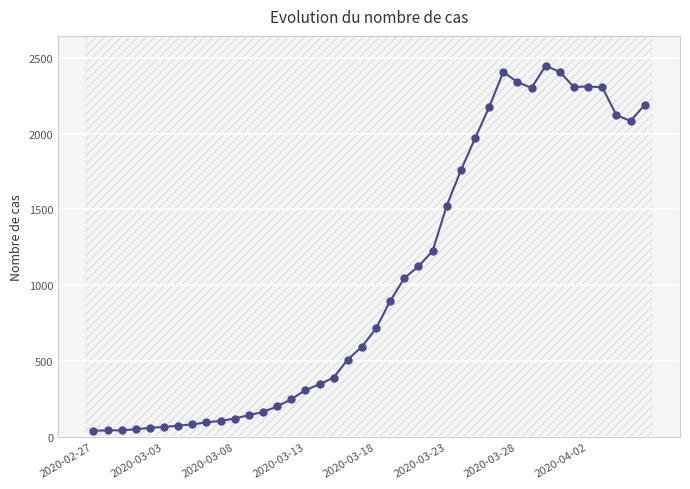

What is the value of the 23rd point from the left?

1047